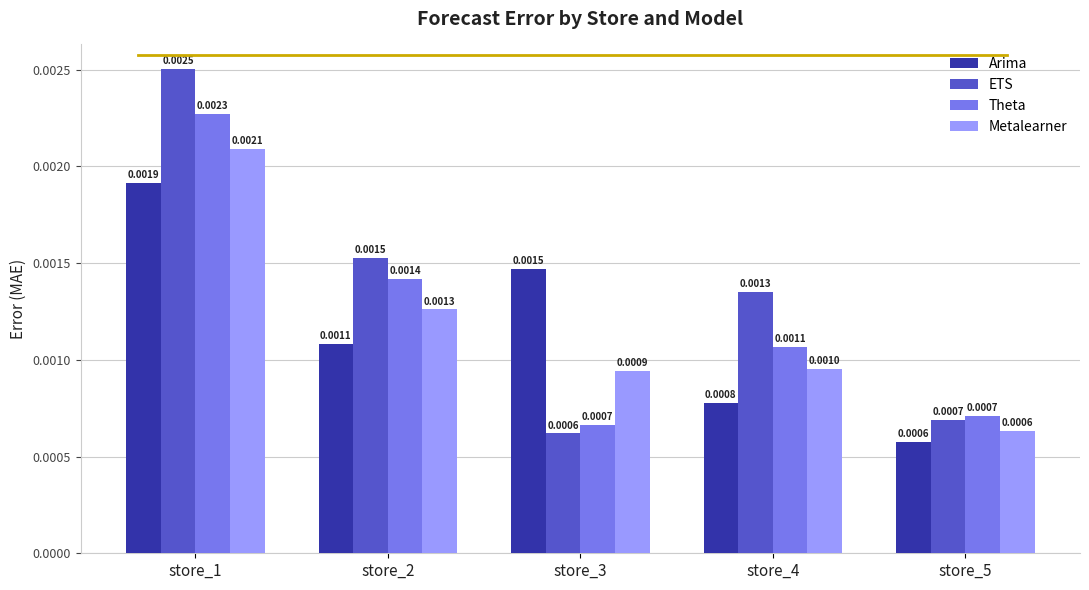

Is the value of Arima at store_1 greater than the value of Metalearner at store_1?

No